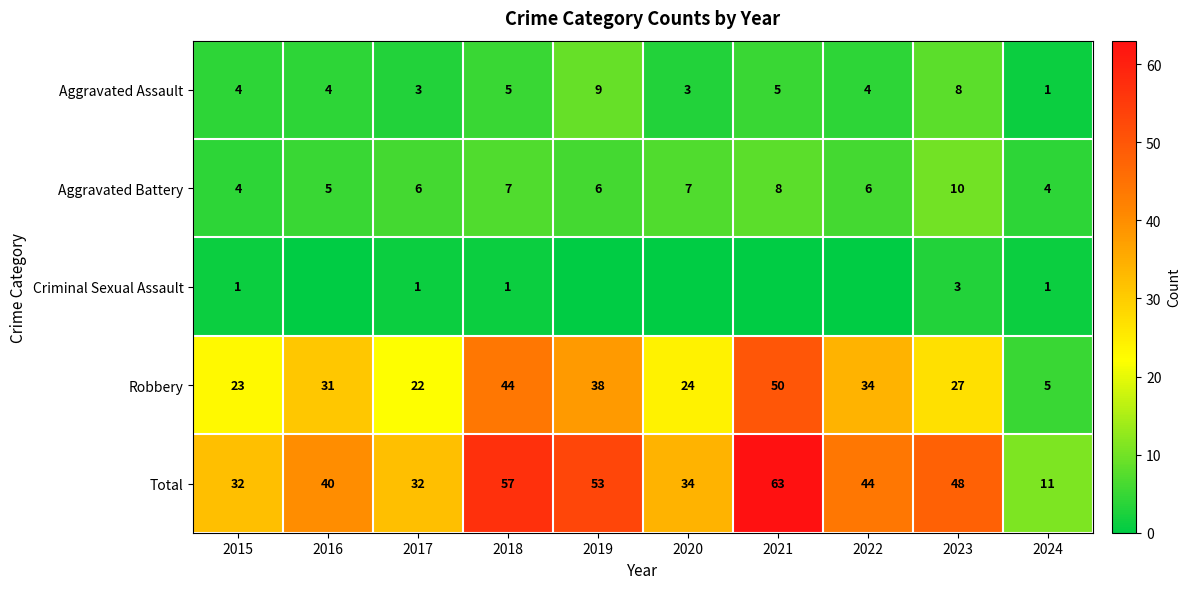

At which label is Robbery closest to 27?

2023